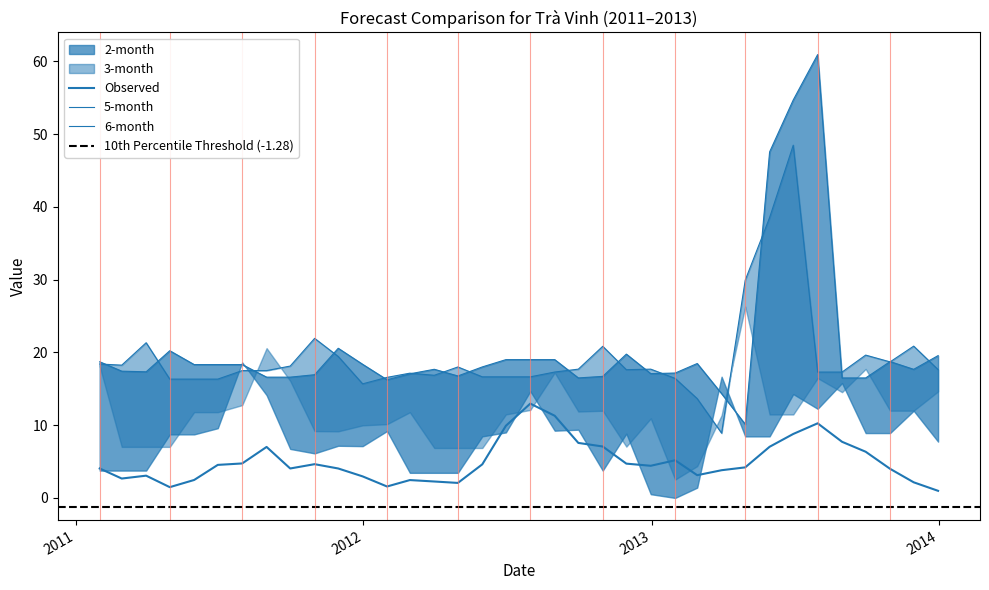

Is the value of 6-month at 2011-02-28 greater than the value of 5-month at 2013-11-30?

No